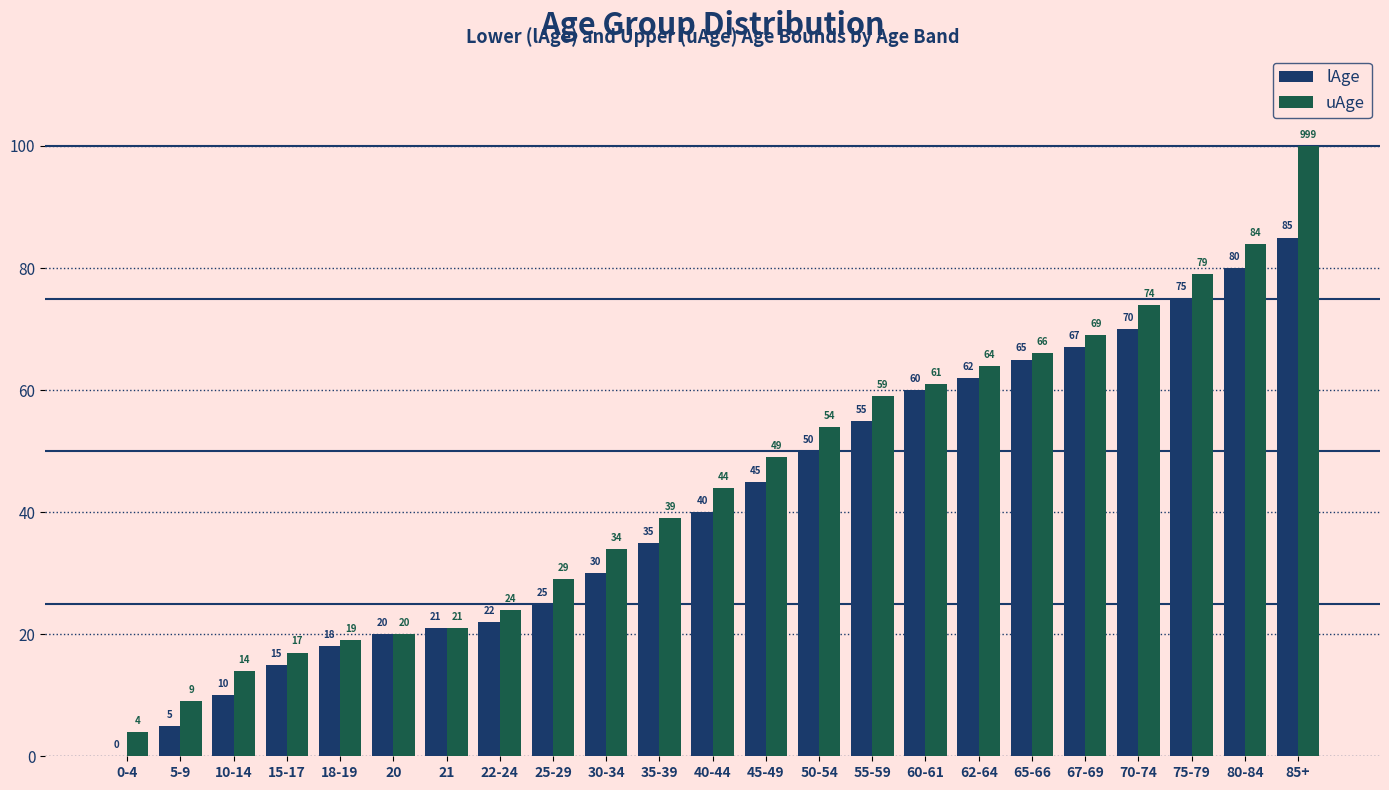

What is the total value across all series at 50-54?

104